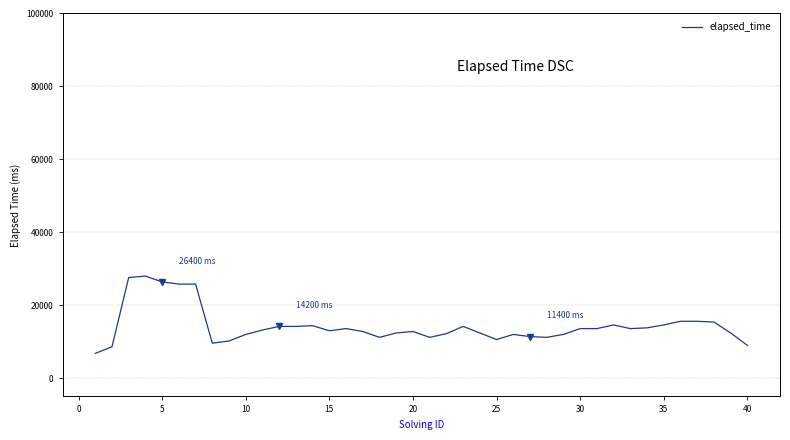

What is the greatest value displayed?

28000